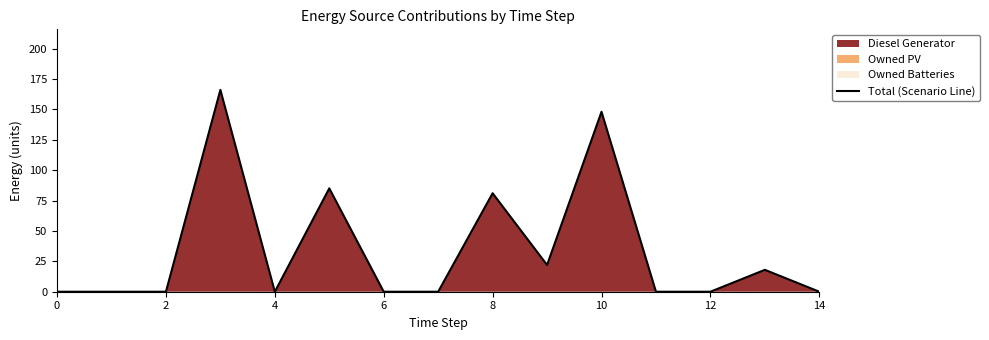

Is it true that the value at 14 is 0?

True